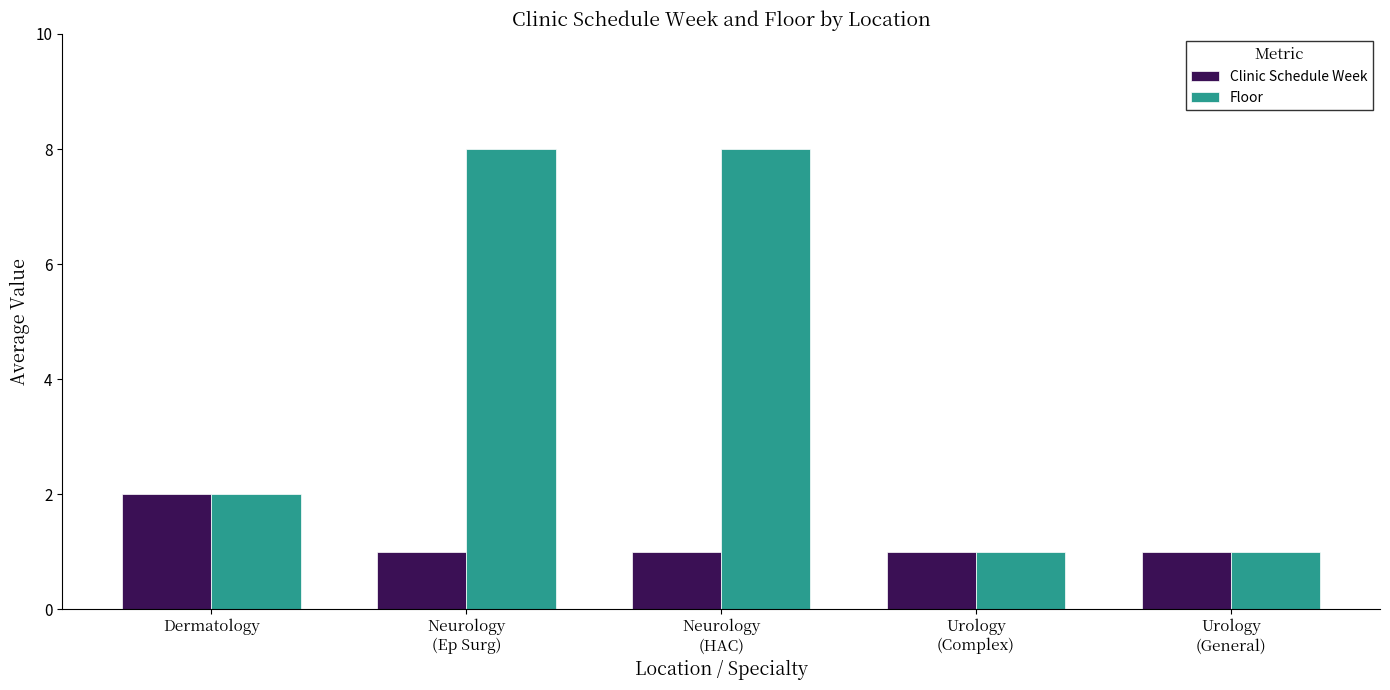

Which series has the largest total across all categories?

Floor